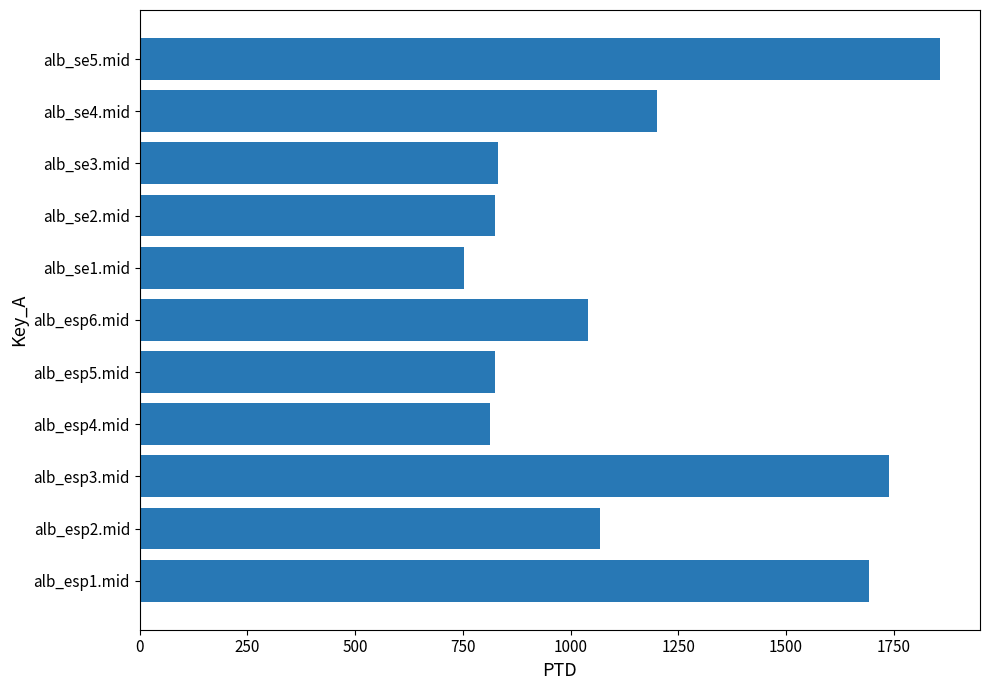

At which label is the value closest to 1304?

alb_se4.mid